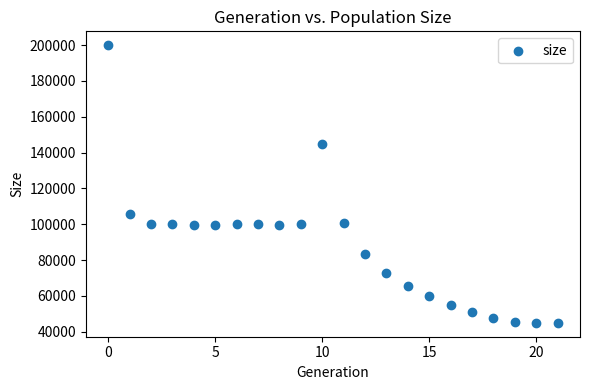

What Y value in the scatter plot is closest to 122444?

105490